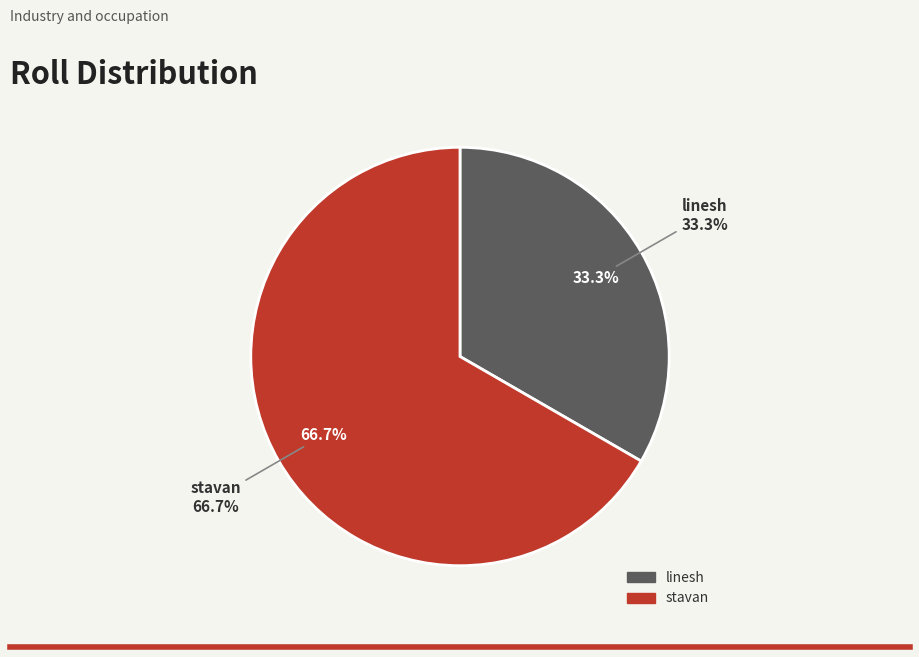

True or false: stavan accounts for 55% of the total.

False